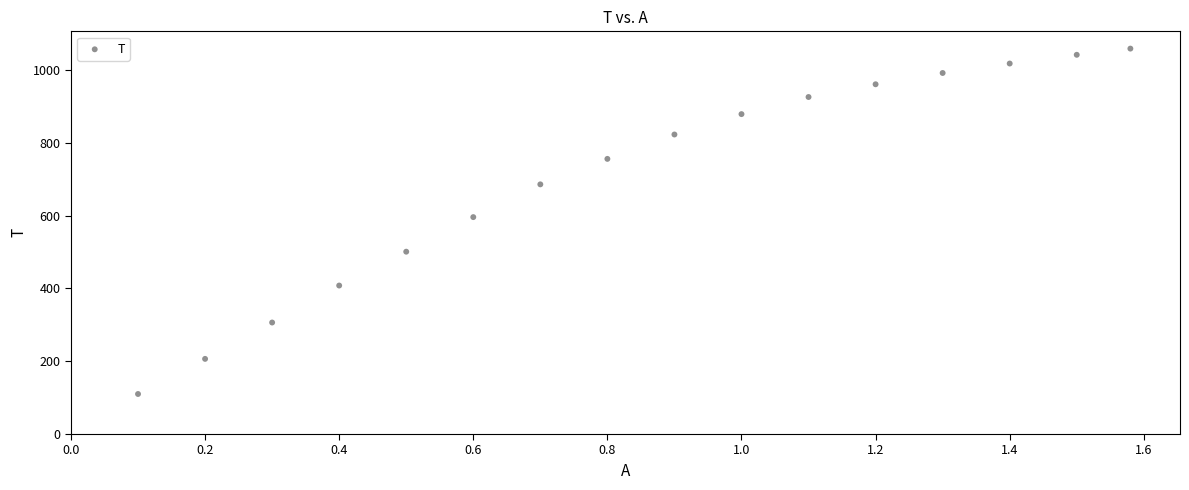

What Y value in the scatter plot is closest to 584?

596.0